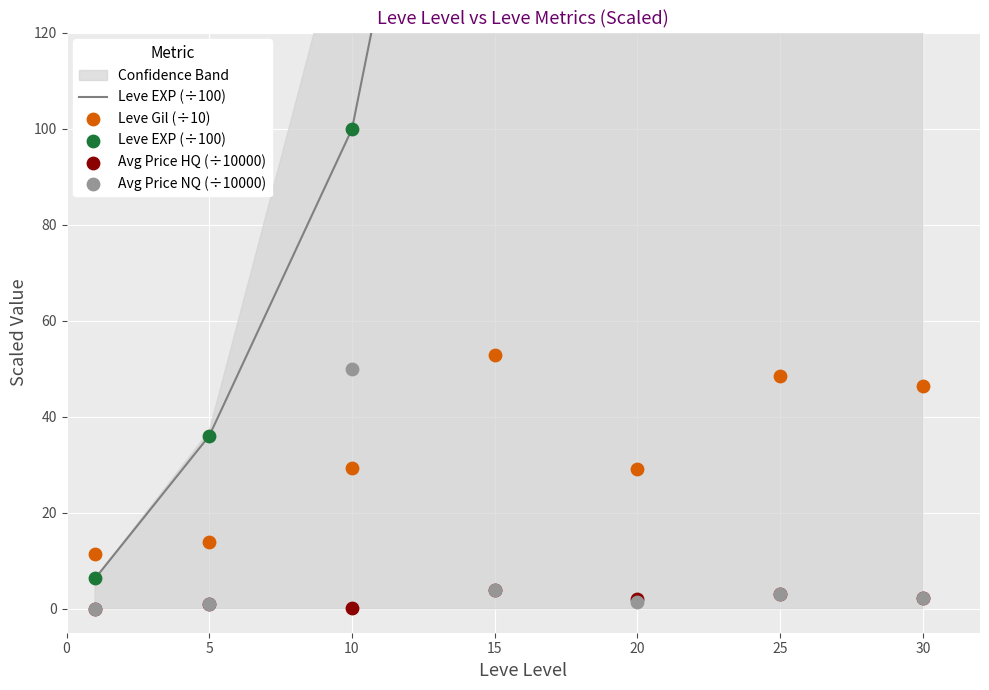

Is the value of Leve Gil (÷10) at 15 greater than the value of Avg Price HQ (÷10000) at 20?

Yes